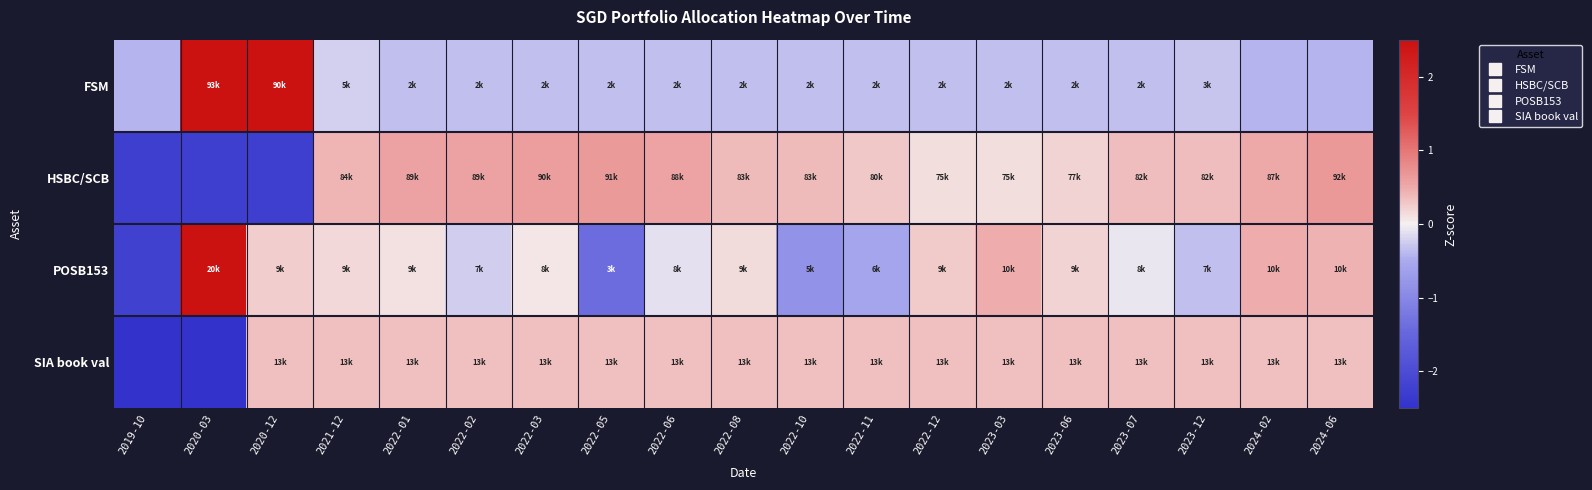

Reading left to right, transcribe all the data shown in this chart.

FSM: 2019-10=-0.4	2020-03=3.0	2020-12=2.9	2021-12=-0.2	2022-01=-0.3	2022-02=-0.3	2022-03=-0.3	2022-05=-0.3	2022-06=-0.3	2022-08=-0.3	2022-10=-0.3	2022-11=-0.3	2022-12=-0.3	2023-03=-0.3	2023-06=-0.3	2023-07=-0.3	2023-12=-0.3	2024-02=-0.4	2024-06=-0.4
HSBC/SCB: 2019-10=-2.3	2020-03=-2.3	2020-12=-2.3	2021-12=0.4	2022-01=0.6	2022-02=0.6	2022-03=0.6	2022-05=0.6	2022-06=0.6	2022-08=0.4	2022-10=0.4	2022-11=0.3	2022-12=0.1	2023-03=0.1	2023-06=0.2	2023-07=0.4	2023-12=0.4	2024-02=0.5	2024-06=0.7
POSB153: 2019-10=-2.2	2020-03=3.2	2020-12=0.2	2021-12=0.2	2022-01=0.1	2022-02=-0.2	2022-03=0.1	2022-05=-1.4	2022-06=-0.1	2022-08=0.1	2022-10=-0.8	2022-11=-0.6	2022-12=0.3	2023-03=0.5	2023-06=0.2	2023-07=-0.1	2023-12=-0.3	2024-02=0.5	2024-06=0.4
SIA book val: 2019-10=-2.9	2020-03=-2.9	2020-12=0.3	2021-12=0.3	2022-01=0.3	2022-02=0.3	2022-03=0.3	2022-05=0.3	2022-06=0.3	2022-08=0.3	2022-10=0.3	2022-11=0.3	2022-12=0.3	2023-03=0.3	2023-06=0.3	2023-07=0.3	2023-12=0.3	2024-02=0.3	2024-06=0.3